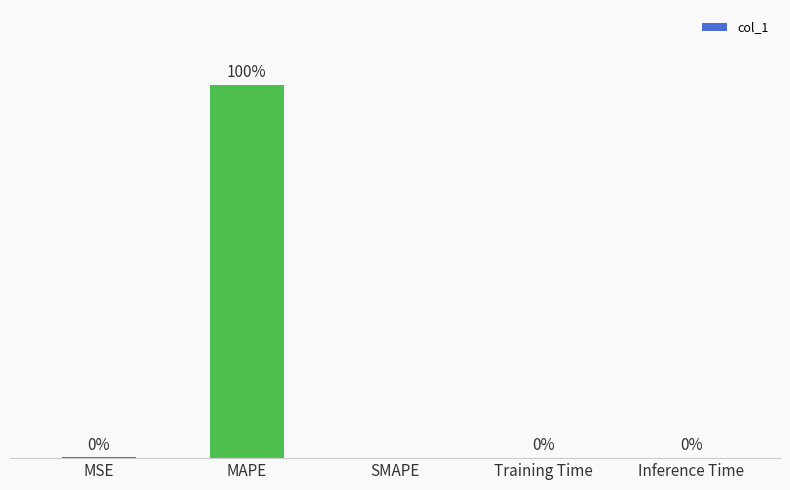

Are the bars horizontal?

No